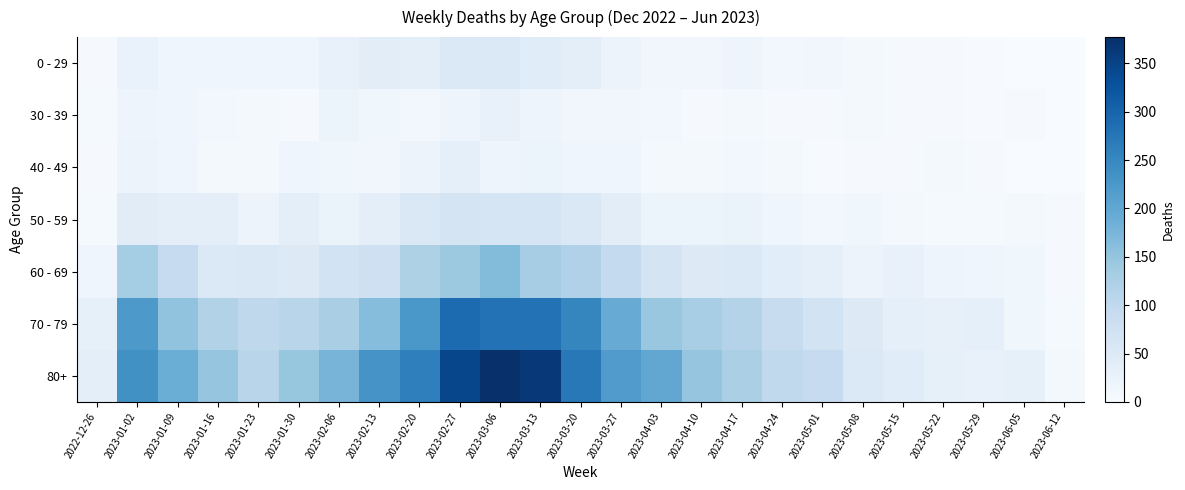

Reading right to left, list all the values displayed in this chart.

0 - 29: 2023-06-12=1	2023-06-05=1	2023-05-29=2	2023-05-22=3	2023-05-15=4	2023-05-08=6	2023-05-01=12	2023-04-24=10	2023-04-17=19	2023-04-10=12	2023-04-03=13	2023-03-27=22	2023-03-20=37	2023-03-13=43	2023-03-06=52	2023-02-27=53	2023-02-20=36	2023-02-13=39	2023-02-06=28	2023-01-30=17	2023-01-23=15	2023-01-16=17	2023-01-09=17	2023-01-02=26	2022-12-26=4
30 - 39: 2023-06-12=0	2023-06-05=3	2023-05-29=2	2023-05-22=3	2023-05-15=4	2023-05-08=6	2023-05-01=4	2023-04-24=3	2023-04-17=8	2023-04-10=4	2023-04-03=9	2023-03-27=12	2023-03-20=13	2023-03-13=18	2023-03-06=27	2023-02-27=18	2023-02-20=10	2023-02-13=14	2023-02-06=20	2023-01-30=4	2023-01-23=6	2023-01-16=11	2023-01-09=15	2023-01-02=18	2022-12-26=5
40 - 49: 2023-06-12=0	2023-06-05=1	2023-05-29=3	2023-05-22=6	2023-05-15=3	2023-05-08=4	2023-05-01=2	2023-04-24=7	2023-04-17=11	2023-04-10=8	2023-04-03=7	2023-03-27=16	2023-03-20=16	2023-03-13=23	2023-03-06=19	2023-02-27=35	2023-02-20=22	2023-02-13=13	2023-02-06=14	2023-01-30=15	2023-01-23=8	2023-01-16=8	2023-01-09=16	2023-01-02=21	2022-12-26=4
50 - 59: 2023-06-12=3	2023-06-05=6	2023-05-29=5	2023-05-22=5	2023-05-15=6	2023-05-08=14	2023-05-01=11	2023-04-24=16	2023-04-17=24	2023-04-10=23	2023-04-03=20	2023-03-27=39	2023-03-20=54	2023-03-13=64	2023-03-06=64	2023-02-27=67	2023-02-20=54	2023-02-13=38	2023-02-06=25	2023-01-30=37	2023-01-23=21	2023-01-16=38	2023-01-09=37	2023-01-02=42	2022-12-26=5
60 - 69: 2023-06-12=4	2023-06-05=14	2023-05-29=15	2023-05-22=18	2023-05-15=28	2023-05-08=22	2023-05-01=33	2023-04-24=41	2023-04-17=52	2023-04-10=50	2023-04-03=67	2023-03-27=97	2023-03-20=120	2023-03-13=132	2023-03-06=165	2023-02-27=142	2023-02-20=121	2023-02-13=79	2023-02-06=70	2023-01-30=50	2023-01-23=55	2023-01-16=53	2023-01-09=93	2023-01-02=134	2022-12-26=16
70 - 79: 2023-06-12=5	2023-06-05=14	2023-05-29=34	2023-05-22=30	2023-05-15=34	2023-05-08=49	2023-05-01=70	2023-04-24=89	2023-04-17=116	2023-04-10=130	2023-04-03=147	2023-03-27=192	2023-03-20=252	2023-03-13=281	2023-03-06=281	2023-02-27=291	2023-02-20=226	2023-02-13=163	2023-02-06=127	2023-01-30=110	2023-01-23=102	2023-01-16=119	2023-01-09=152	2023-01-02=223	2022-12-26=32
80+: 2023-06-12=6	2023-06-05=32	2023-05-29=29	2023-05-22=32	2023-05-15=44	2023-05-08=53	2023-05-01=93	2023-04-24=99	2023-04-17=126	2023-04-10=149	2023-04-03=199	2023-03-27=218	2023-03-20=272	2023-03-13=365	2023-03-06=377	2023-02-27=344	2023-02-20=261	2023-02-13=230	2023-02-06=177	2023-01-30=148	2023-01-23=110	2023-01-16=149	2023-01-09=189	2023-01-02=237	2022-12-26=38